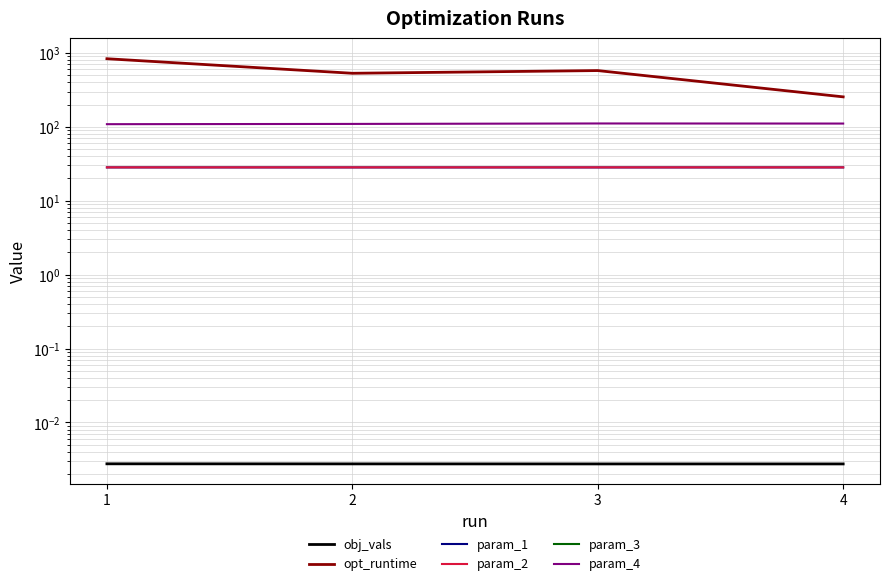

True or false: param_4 and param_2 cross at least once.

False